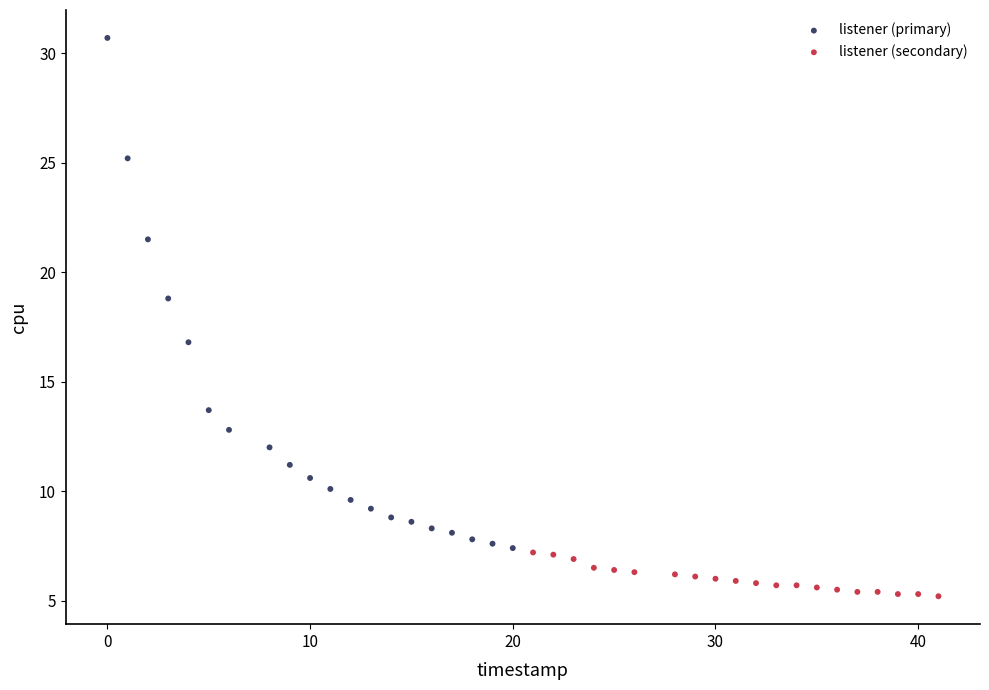

Which series reaches the maximum Y coordinate?

listener (primary)